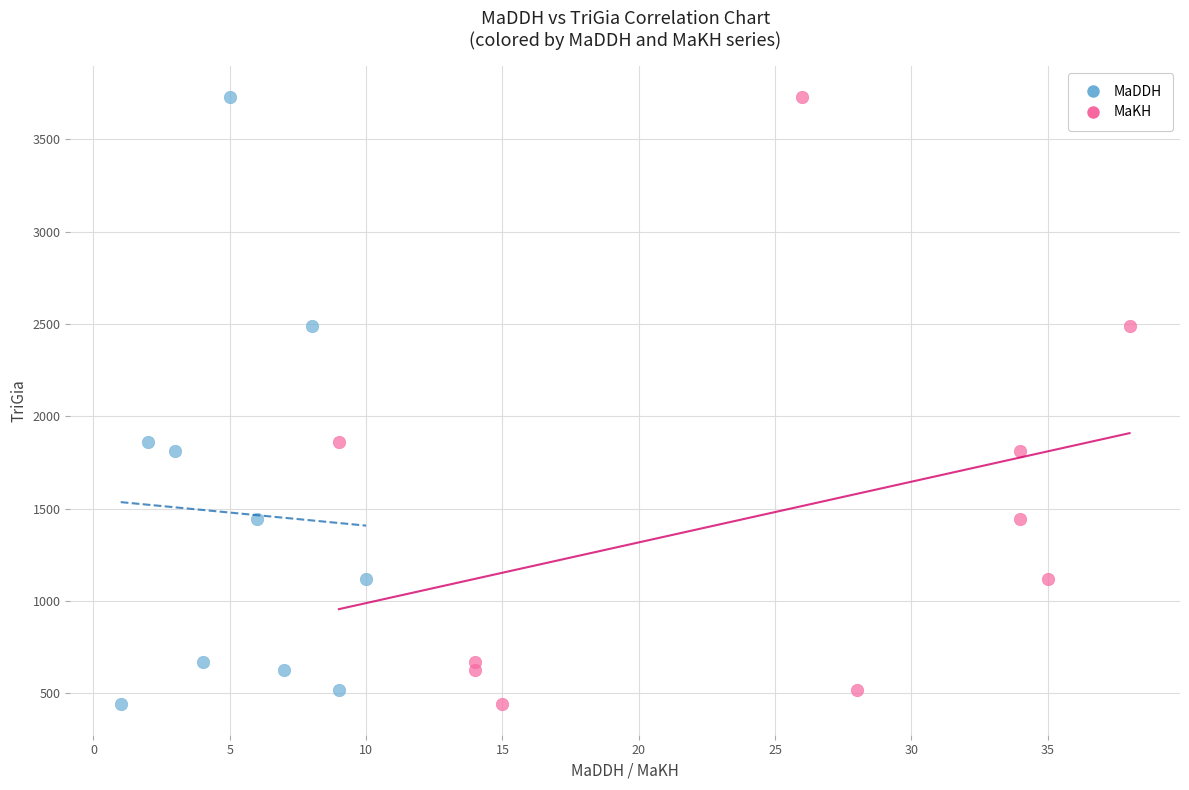

What are all the series names shown in the legend?

MaDDH, MaKH